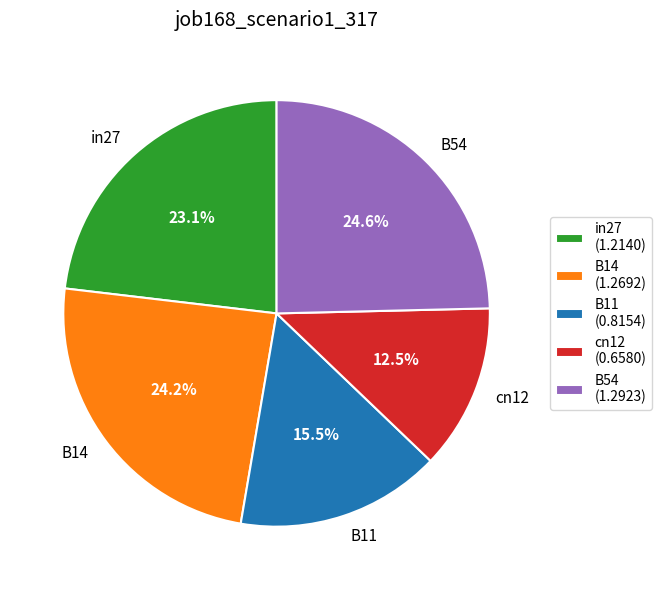

Do B14 and B11 together represent more than half of the pie?

No